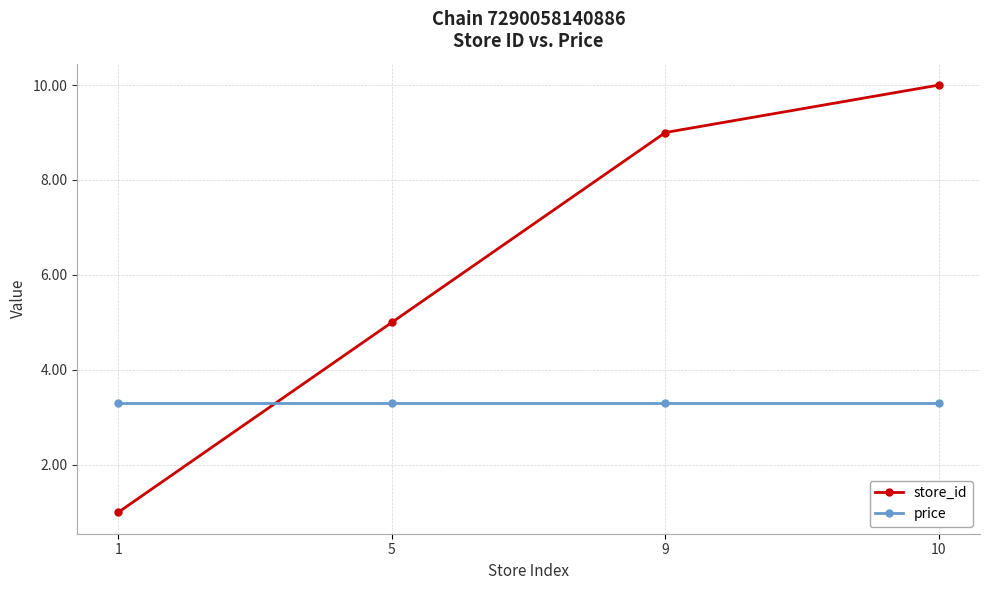

Which series has the largest total across all categories?

store_id